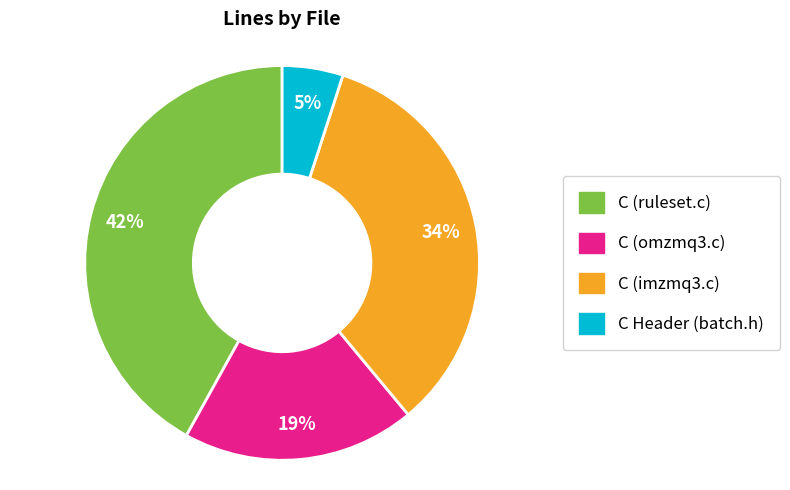

Is it true that C (omzmq3.c) is 19% of the pie?

True